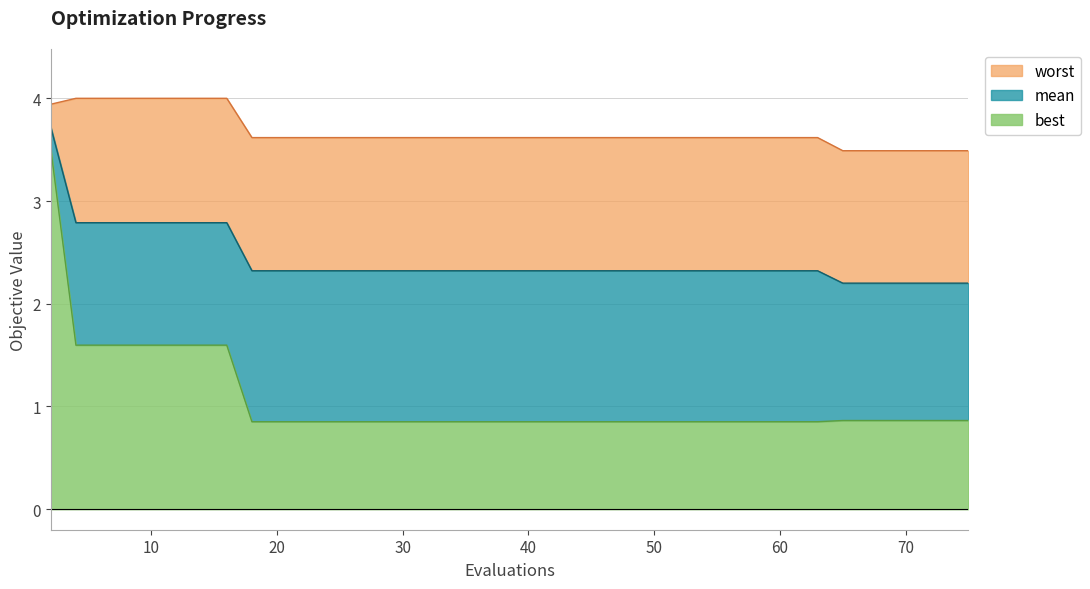

True or false: mean has a value of 2.3 at 36.

True